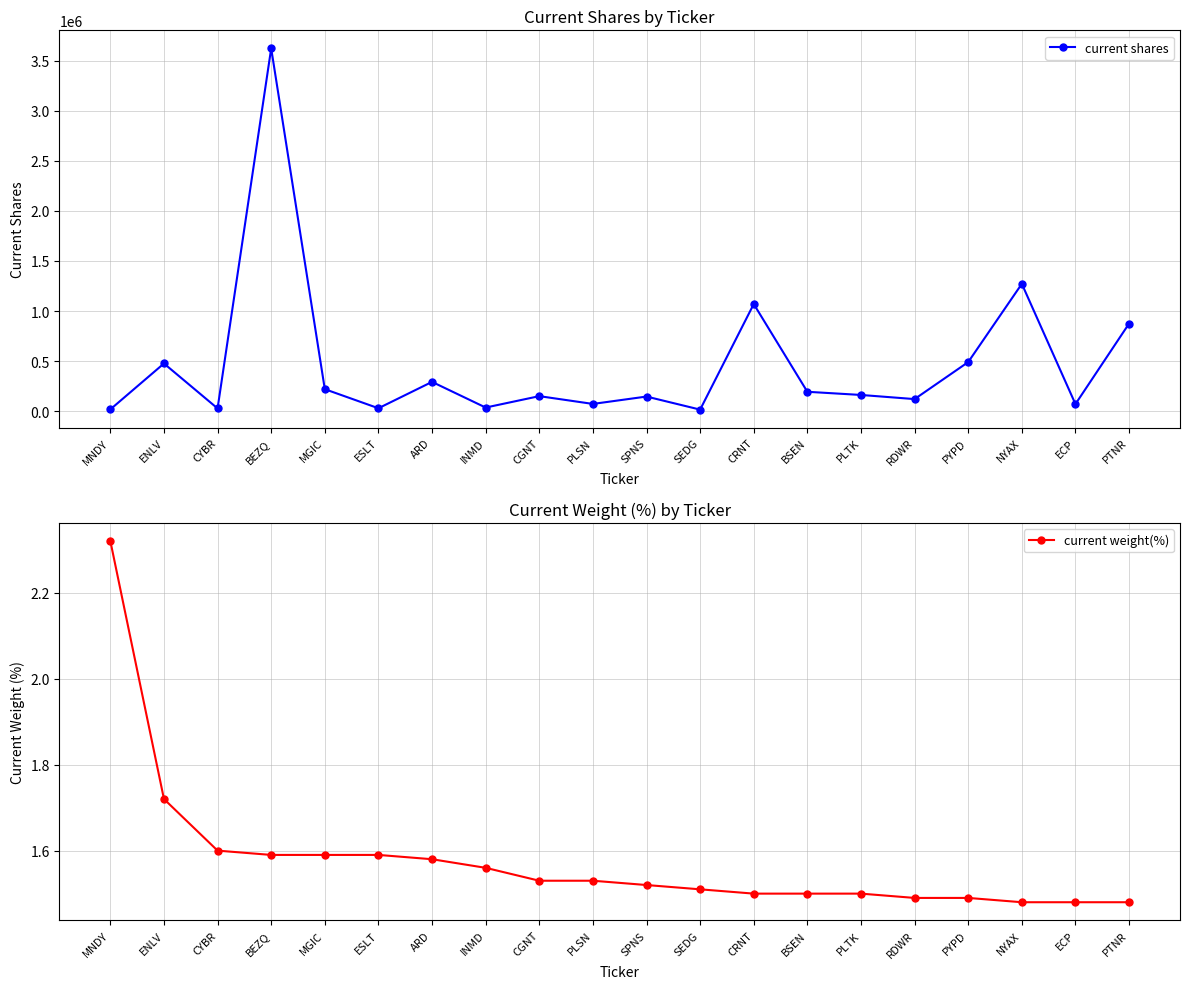

True or false: current shares and current weight(%) intersect in this chart.

False